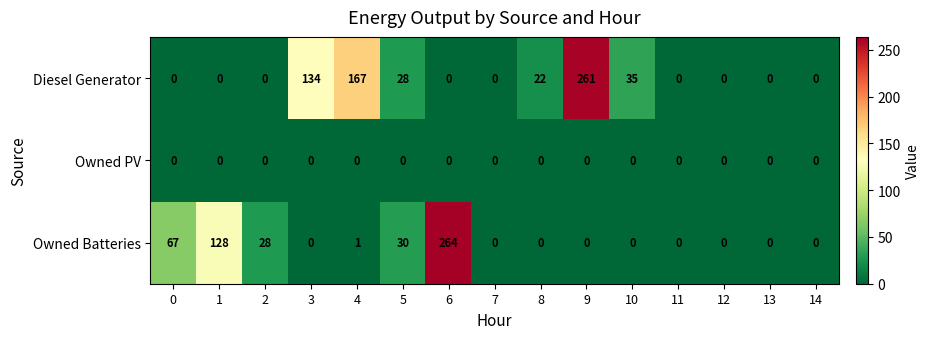

Is it true that Owned Batteries equals 0 at 10?

True